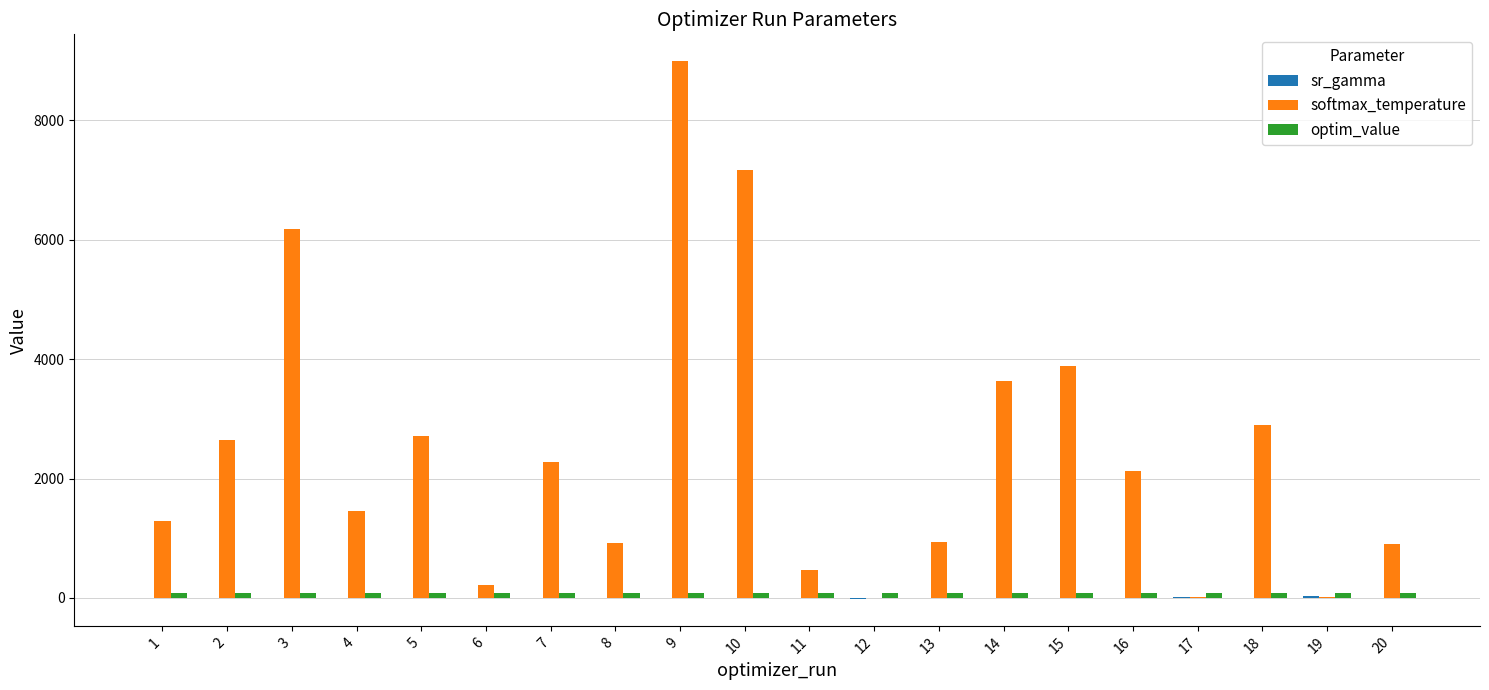

At which label does softmax_temperature first exceed 2125?

2